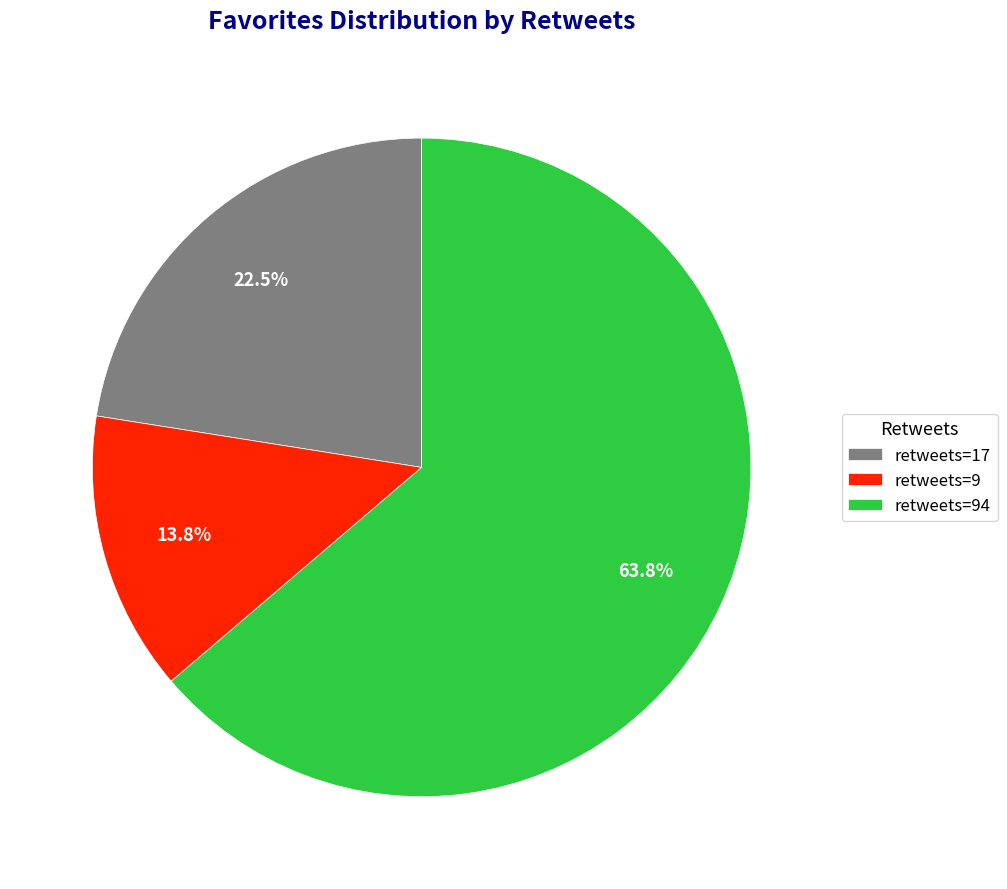

Is there any slice that represents more than half of the pie?

Yes